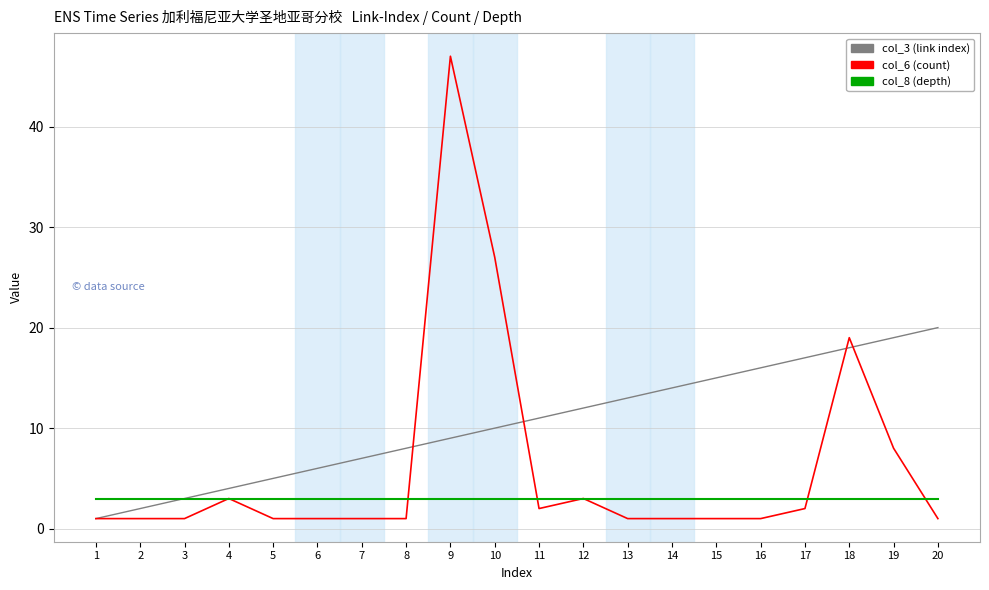

Which series has the widest spread of values?

col_6 (count)